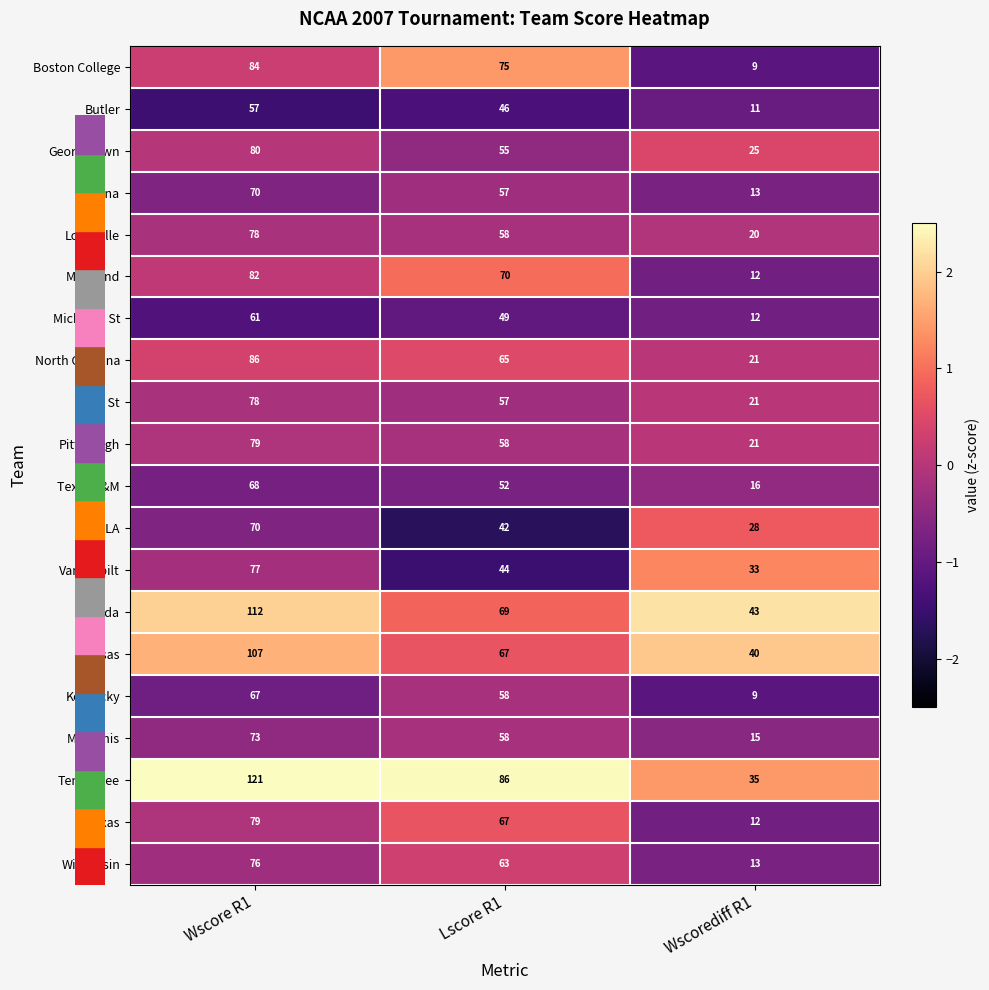

Between Wscore R1 and Wscorediff R1, which series saw the biggest shift?

Tennessee